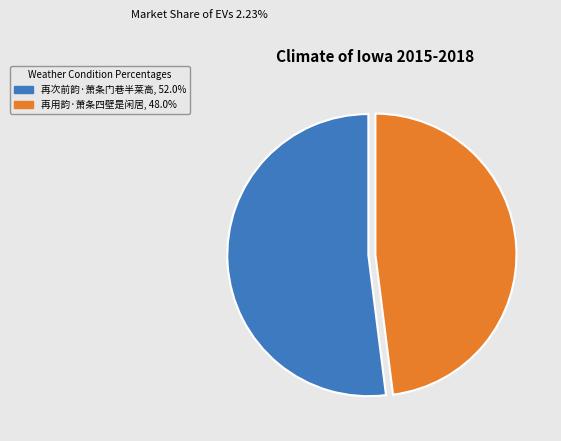

Is it true that 再次前韵·萧条门巷半莱高 is 61% of the pie?

False